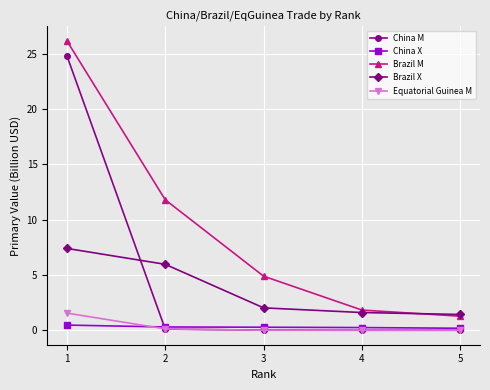

At which category is the sum across all series the highest?

1